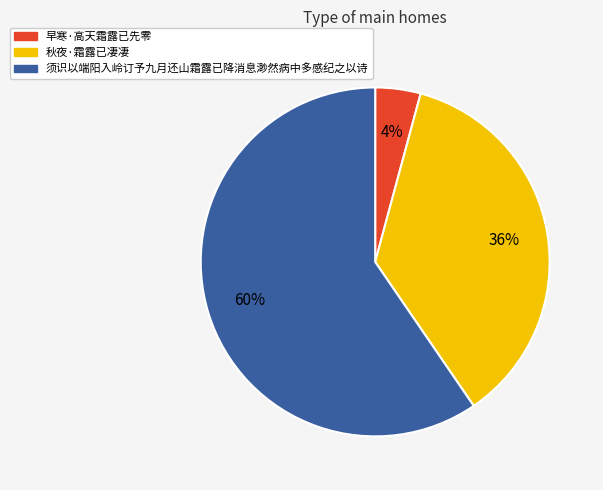

How many segments does this pie chart have?

3